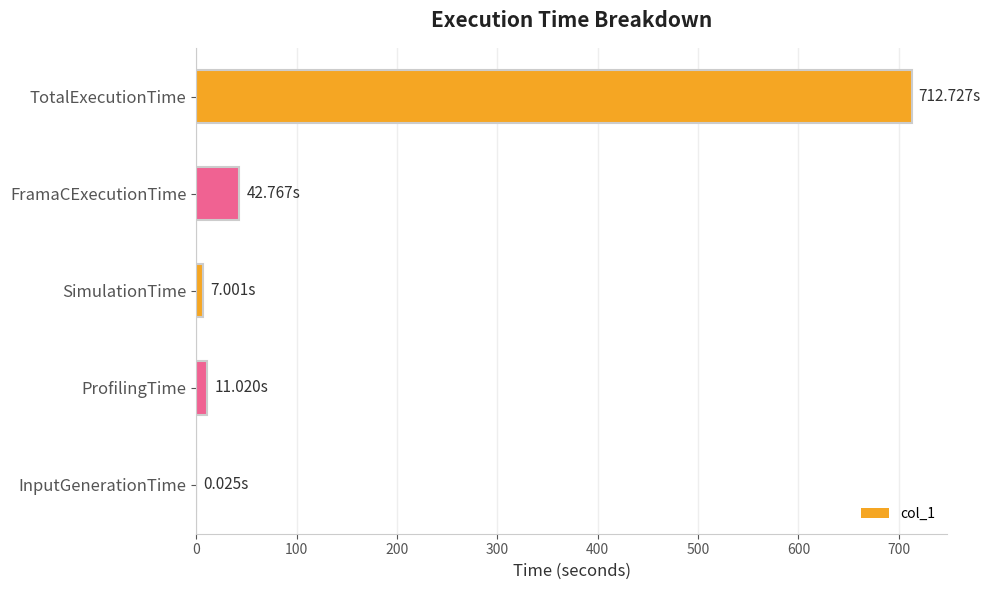

What is the sum of all values?

773.5